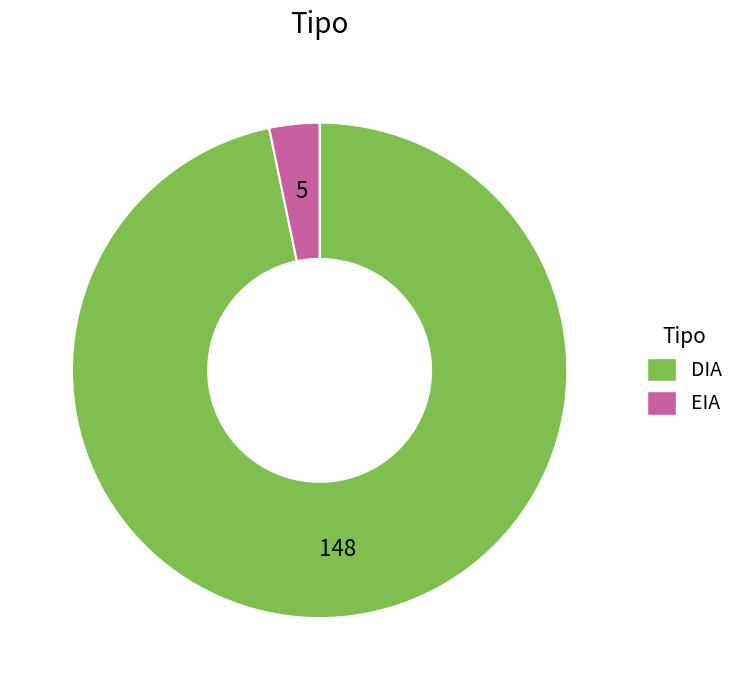

Which category has the smallest portion of the pie?

EIA